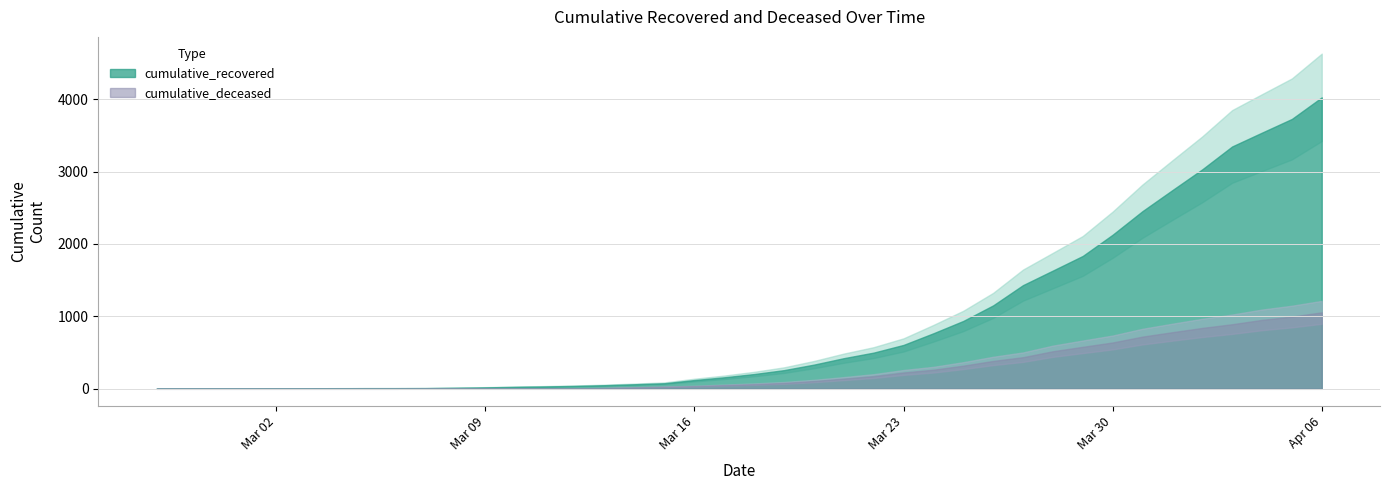

Rank the series at 2020-03-24 from highest to lowest value.

cumulative_recovered, cumulative_deceased